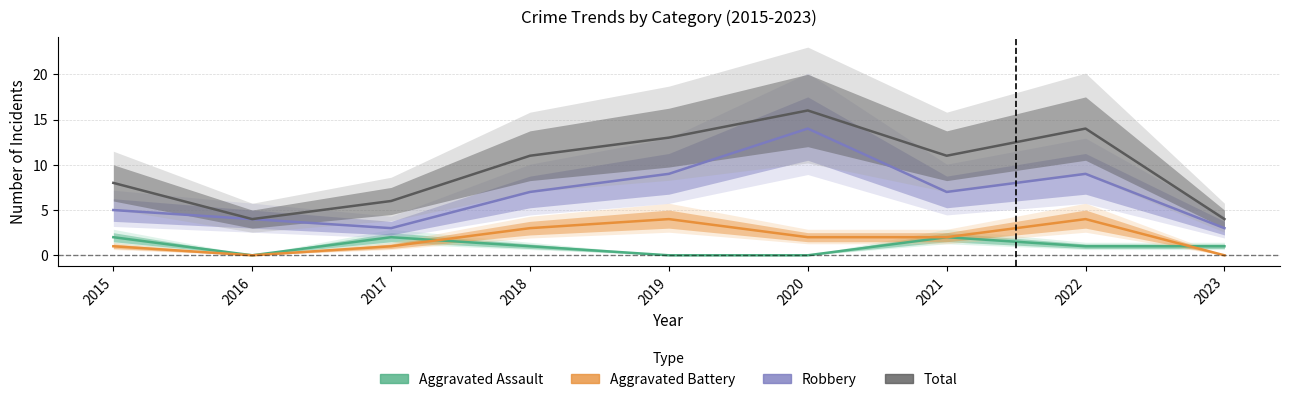

Is the value of Aggravated Battery at 2020 greater than the value of Aggravated Assault at 2016?

Yes